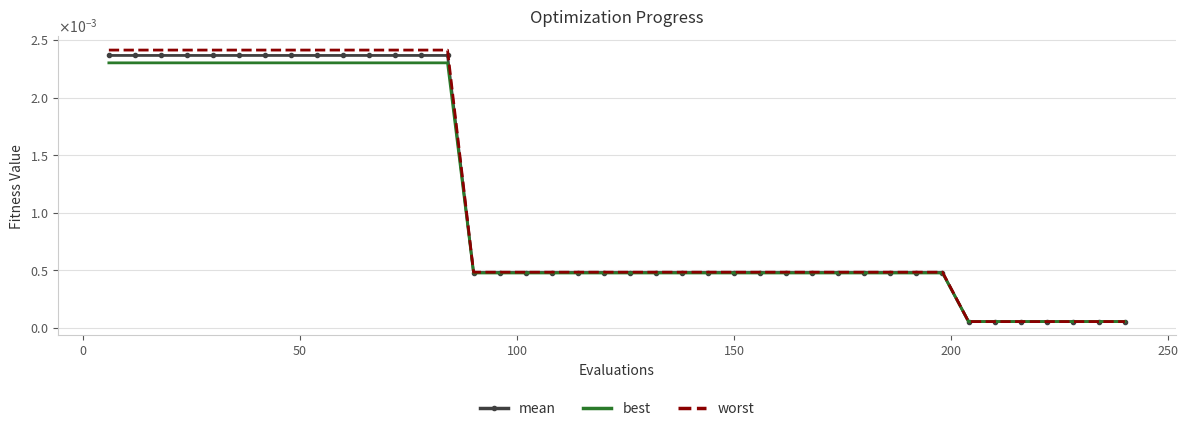

What are all the series names shown in the legend?

mean, best, worst